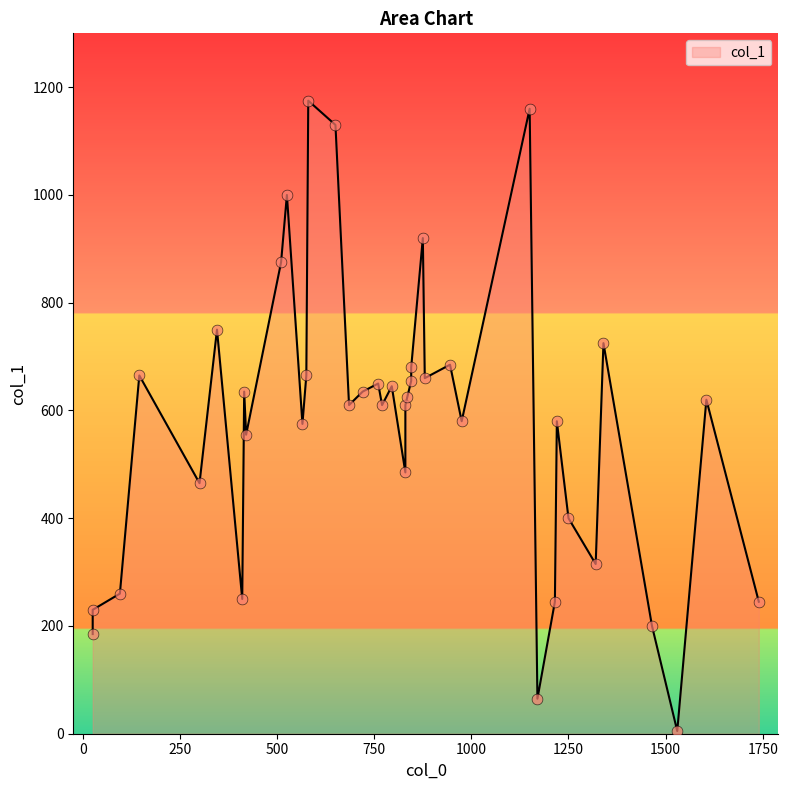

What is the change in value from 9 to 31?

-145